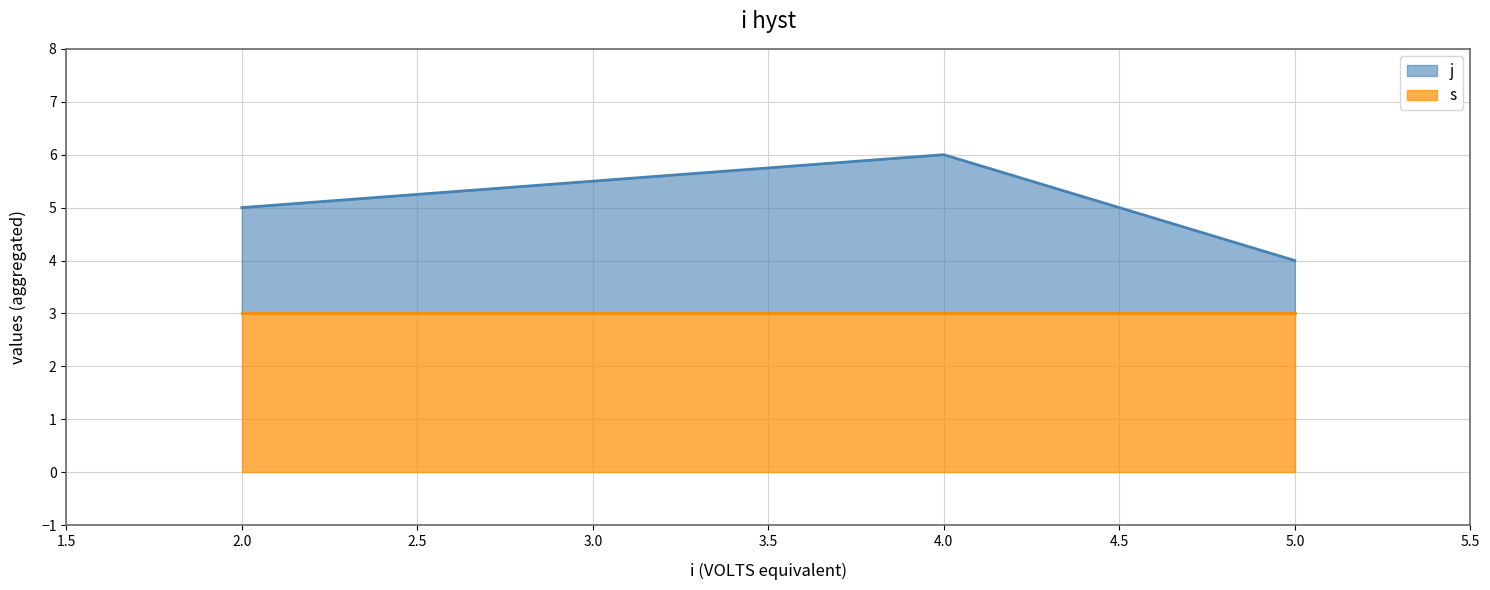

How many lines are shown in the chart?

2